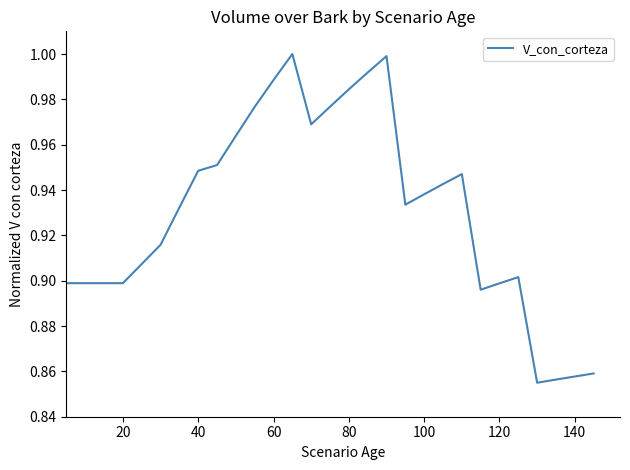

What is the value of the 20th point from the left?

0.9